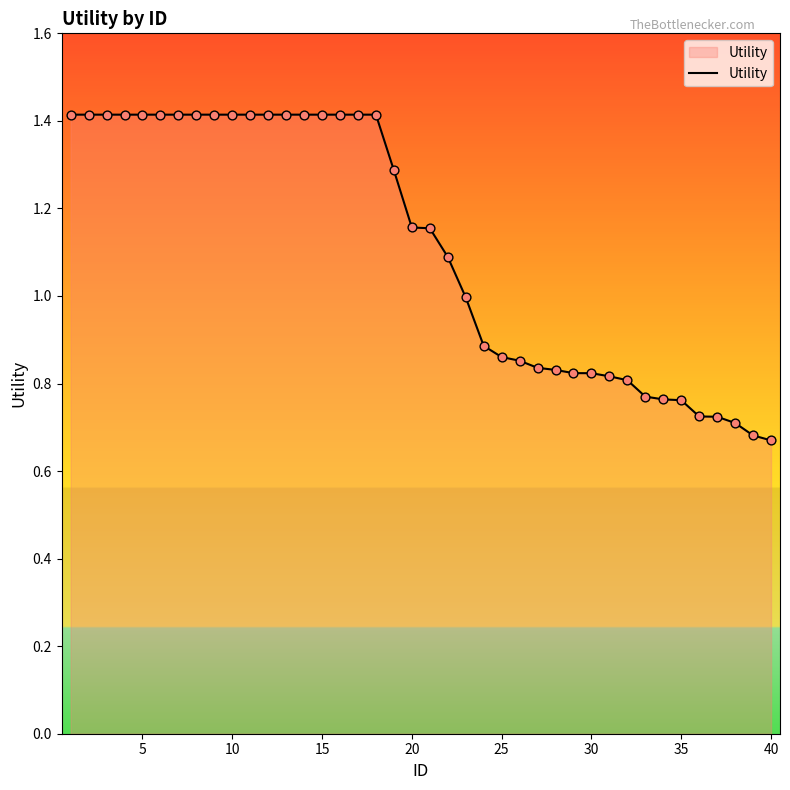

What is the maximum value shown in the chart?

1.4